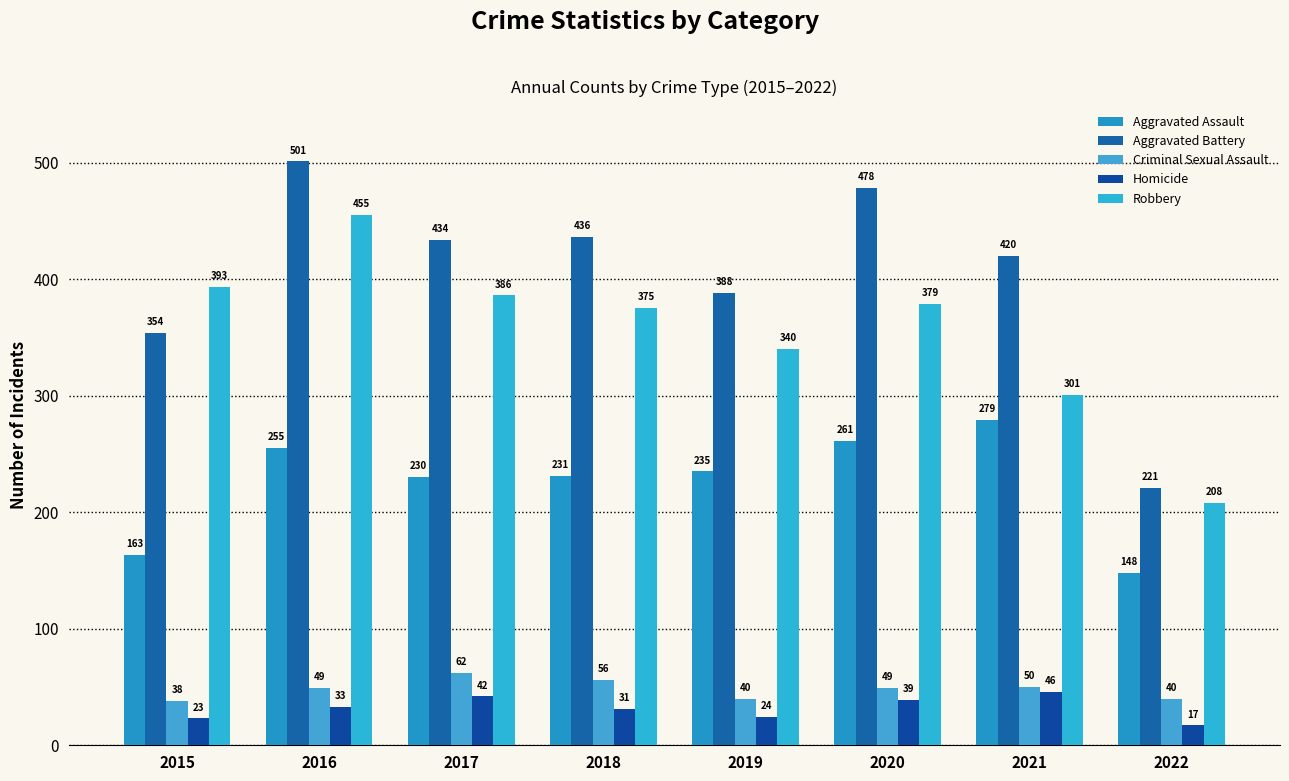

Rank the categories by Robbery value from highest to lowest.

2016, 2015, 2017, 2020, 2018, 2019, 2021, 2022